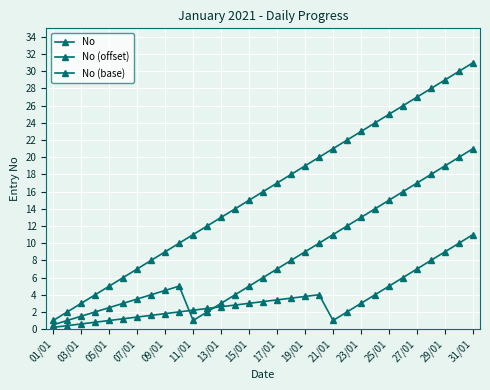

How many values in the No series are below 16?

15